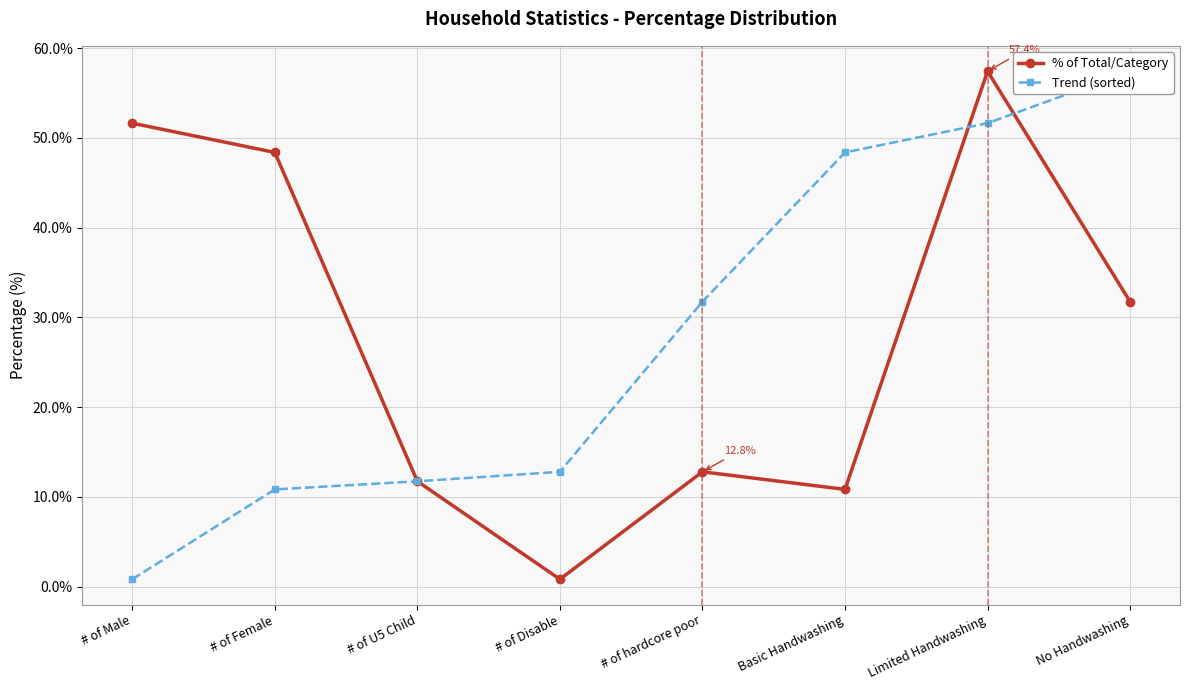

What is the average value of the % of Total/Category series?

28.2